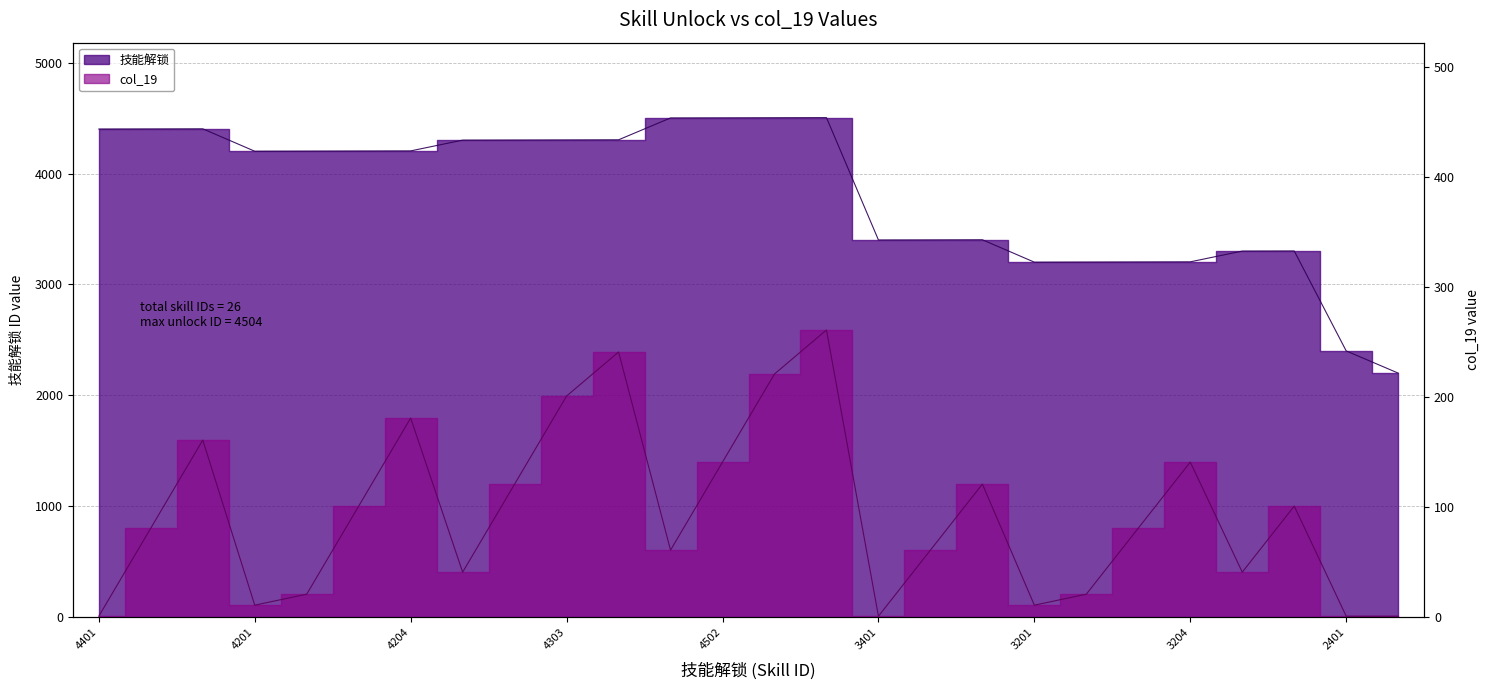

Is the value of col_19 at 4202 greater than the value of 技能解锁 at 3301?

No